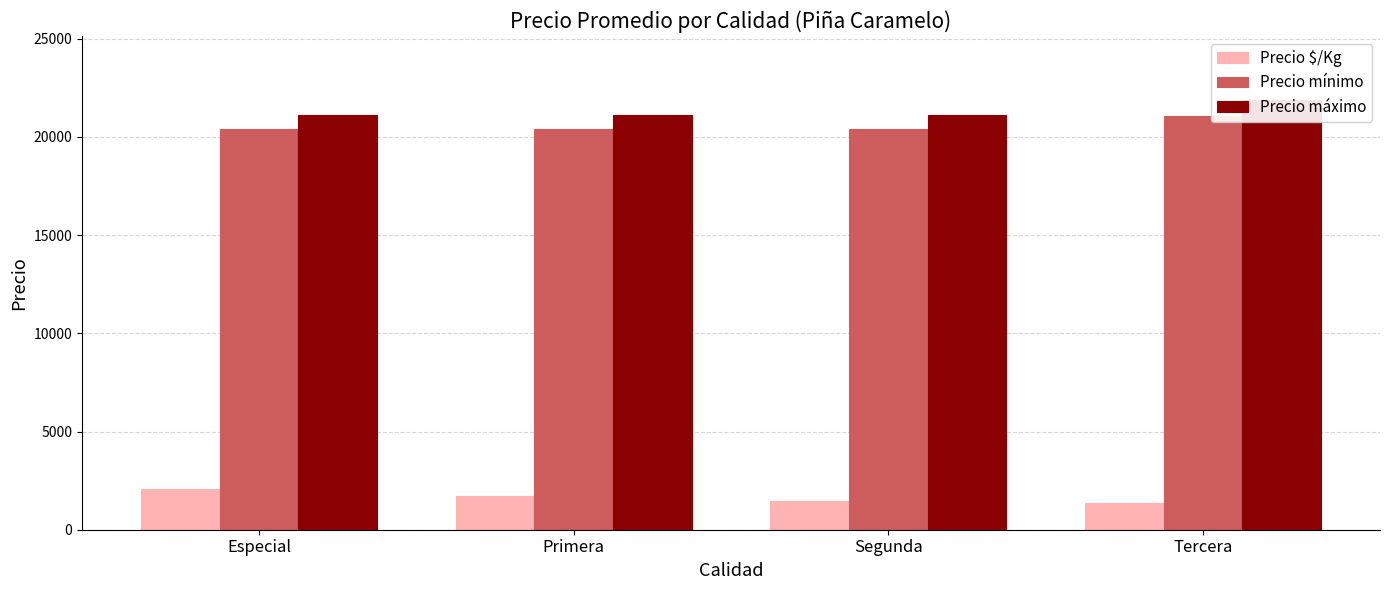

What is the spread (max minus min) of values at Segunda?

19652